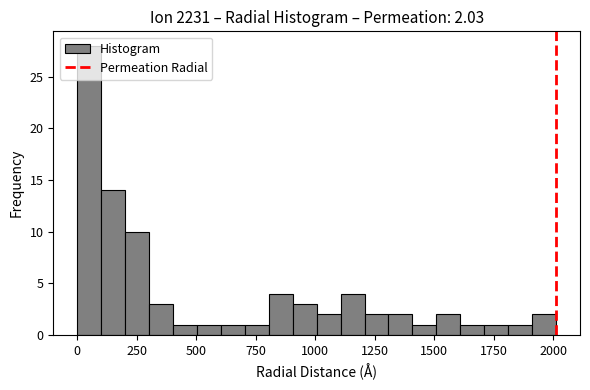

Read against the x-axis, roughly where is the centre of the tallest bar?

50